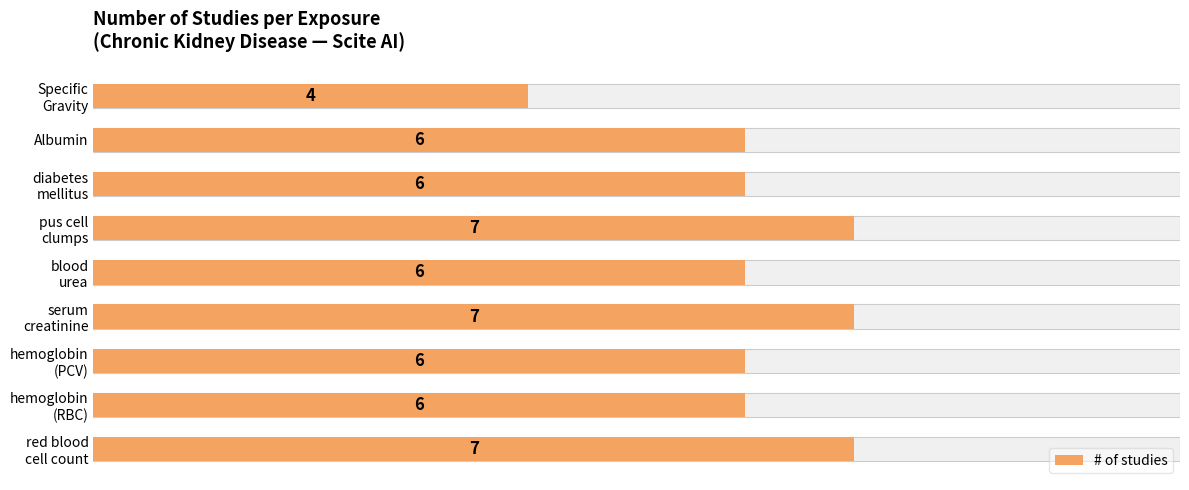

Is it true that the value at serum creatinine is 10?

False